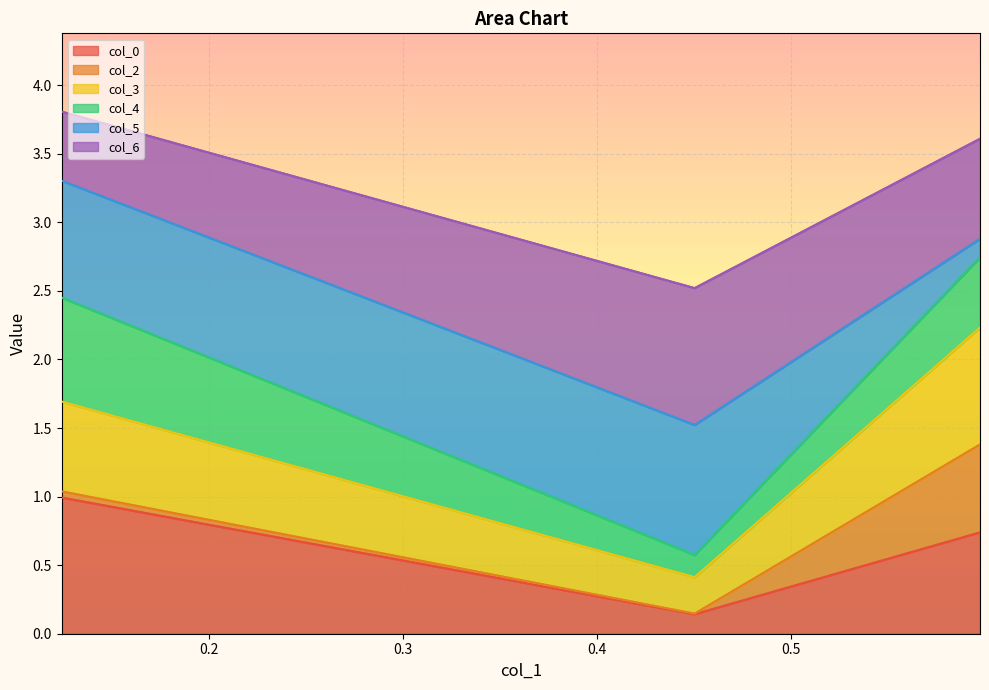

How many categories are shown in the chart?

3